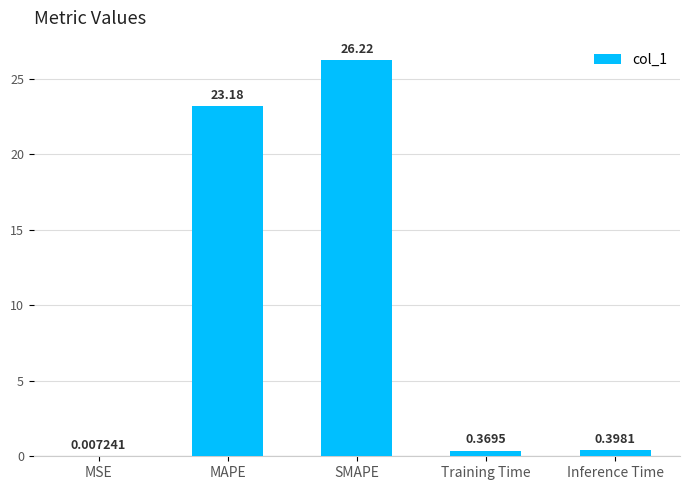

Which label corresponds to the largest value in the chart?

SMAPE